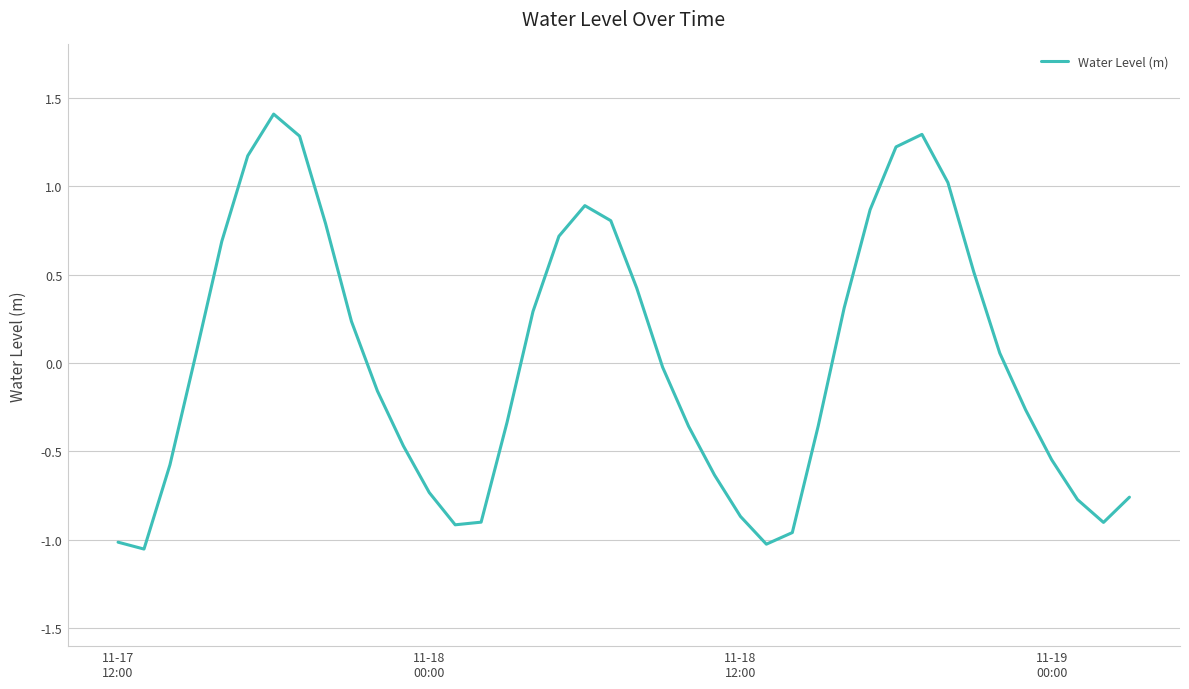

What is the difference between the maximum and minimum values?

2.5